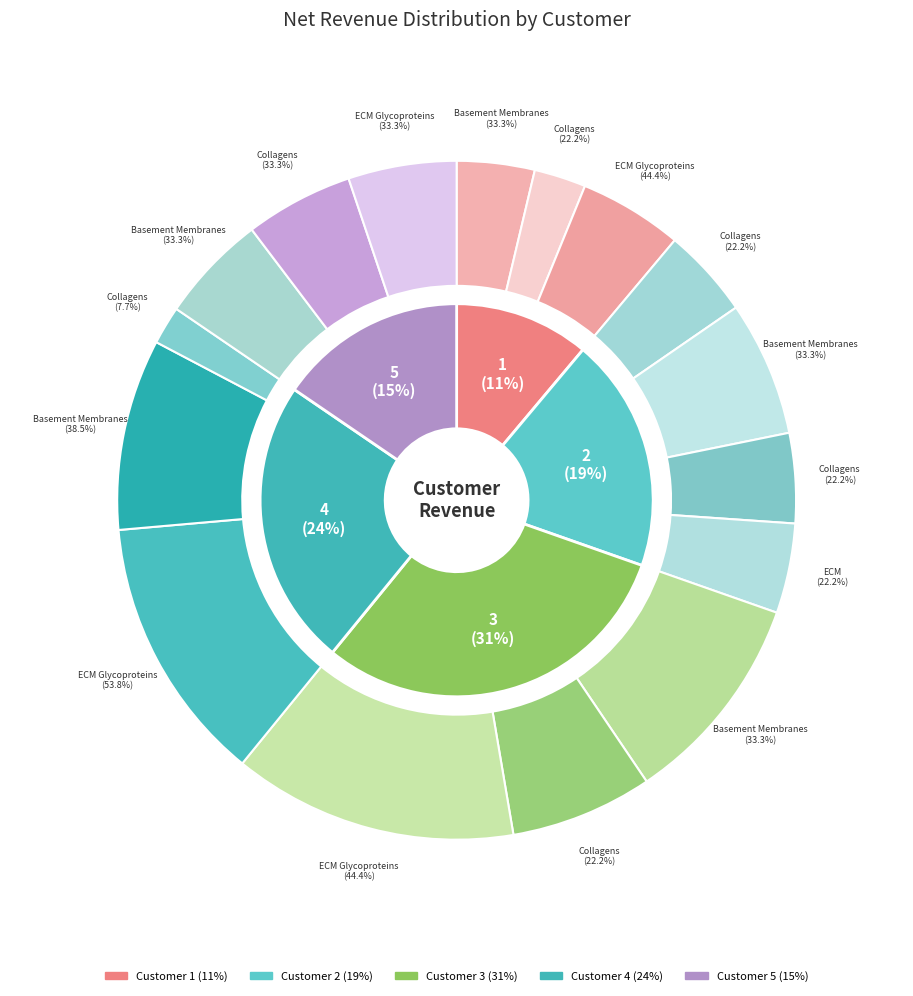

How many slices are in this pie chart?

5